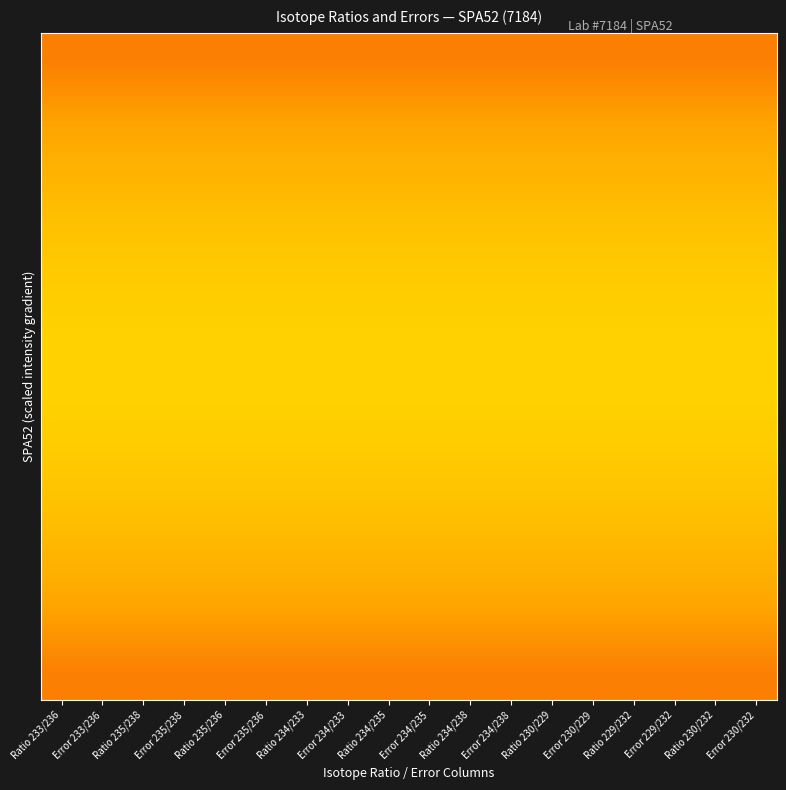

Between Error 230/232 and Error 234/238, which is larger?

Error 230/232